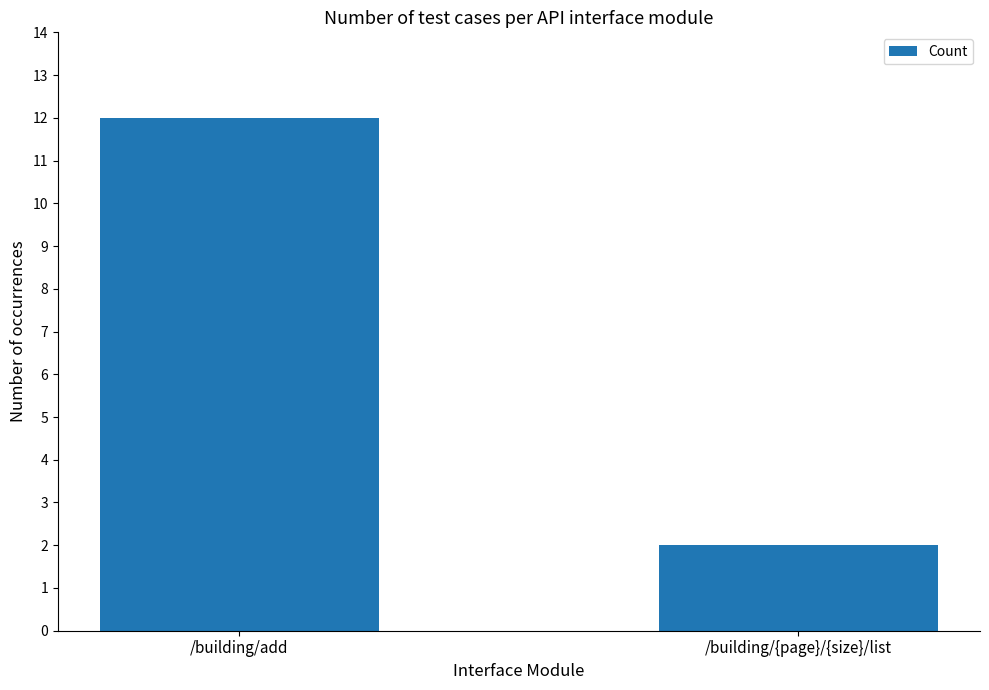

What is the sum of all values?

14